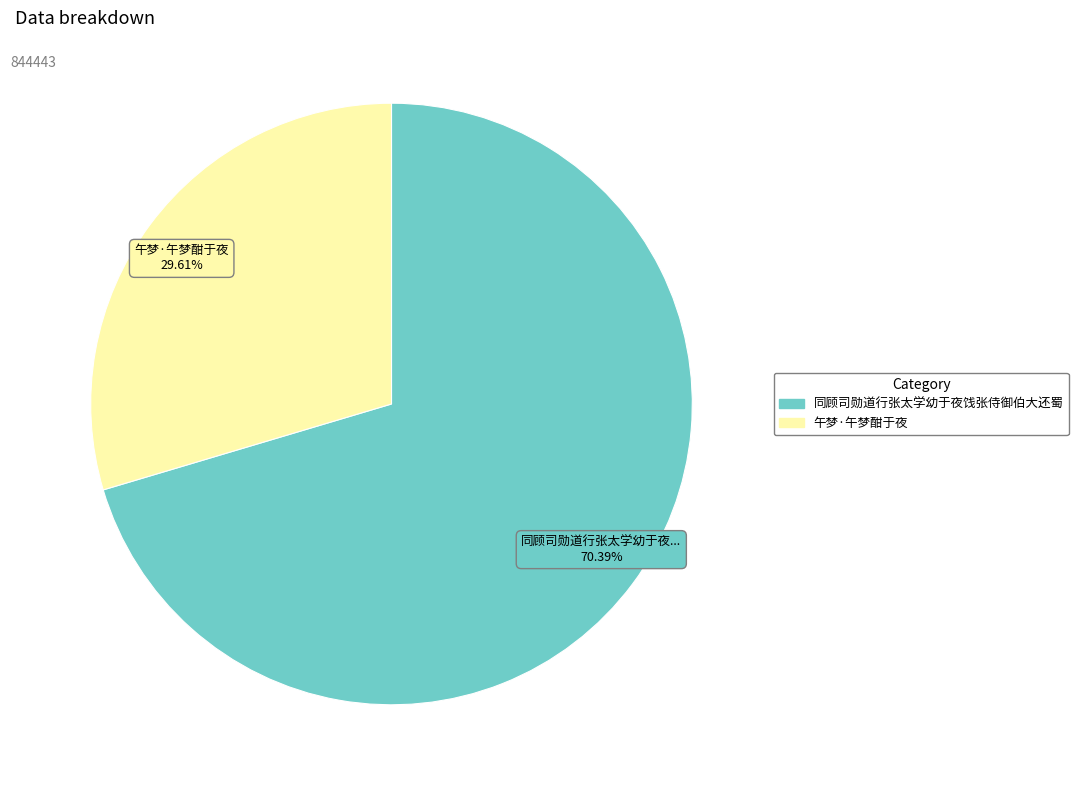

The 同顾司勋道行张太学幼于夜饯张侍御伯大还蜀 slice represents 70% of the pie. True or false?

True